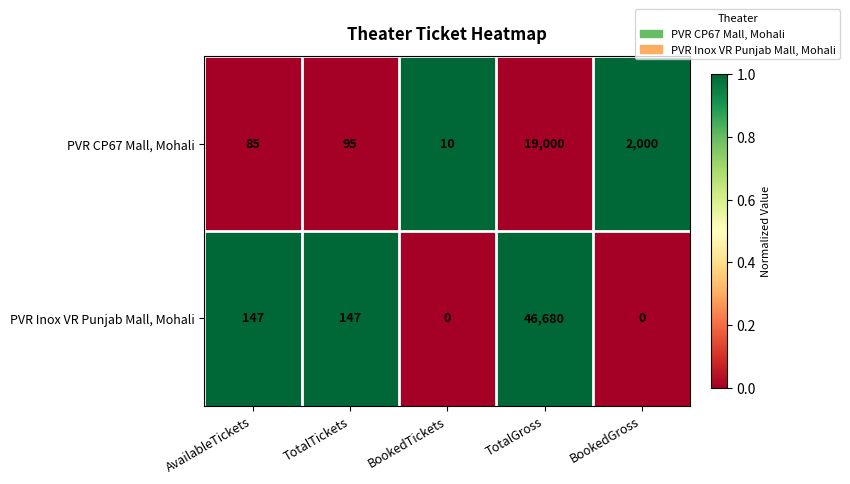

Which category has the lowest value in the PVR CP67 Mall, Mohali series?

BookedTickets